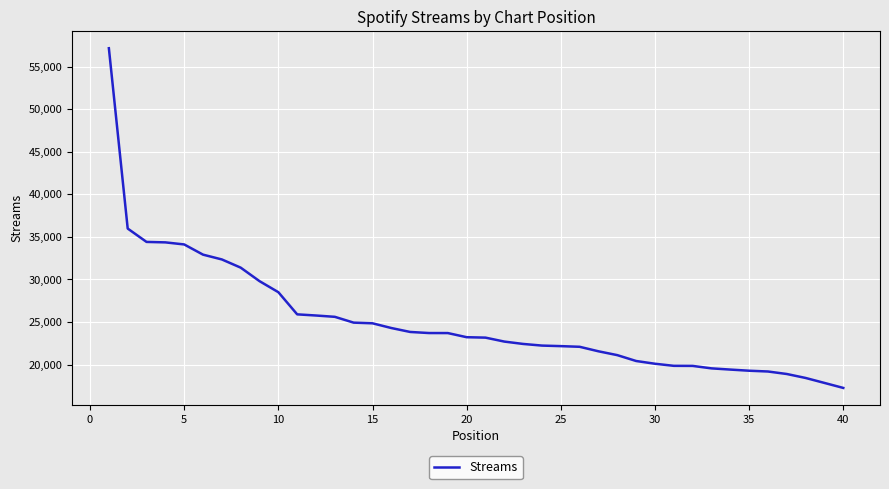

How many values are below 23211?

20